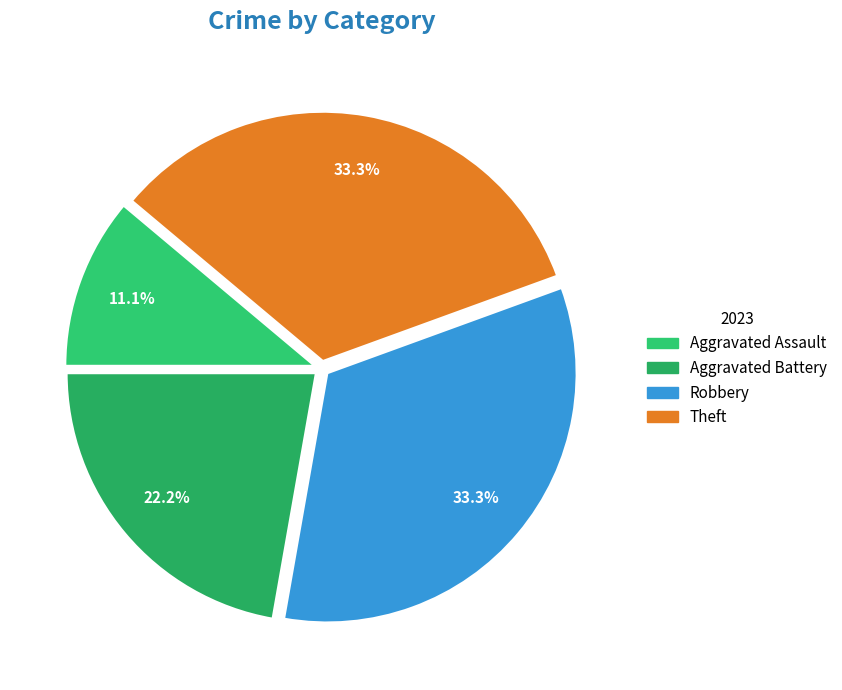

How many slices are in this pie chart?

4